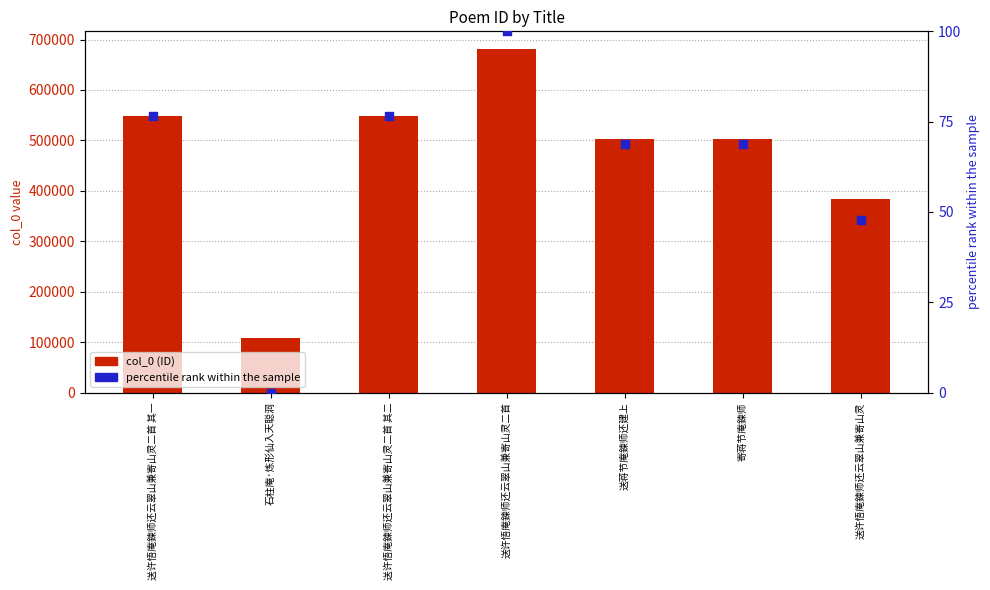

Which series reaches the minimum Y coordinate?

percentile rank